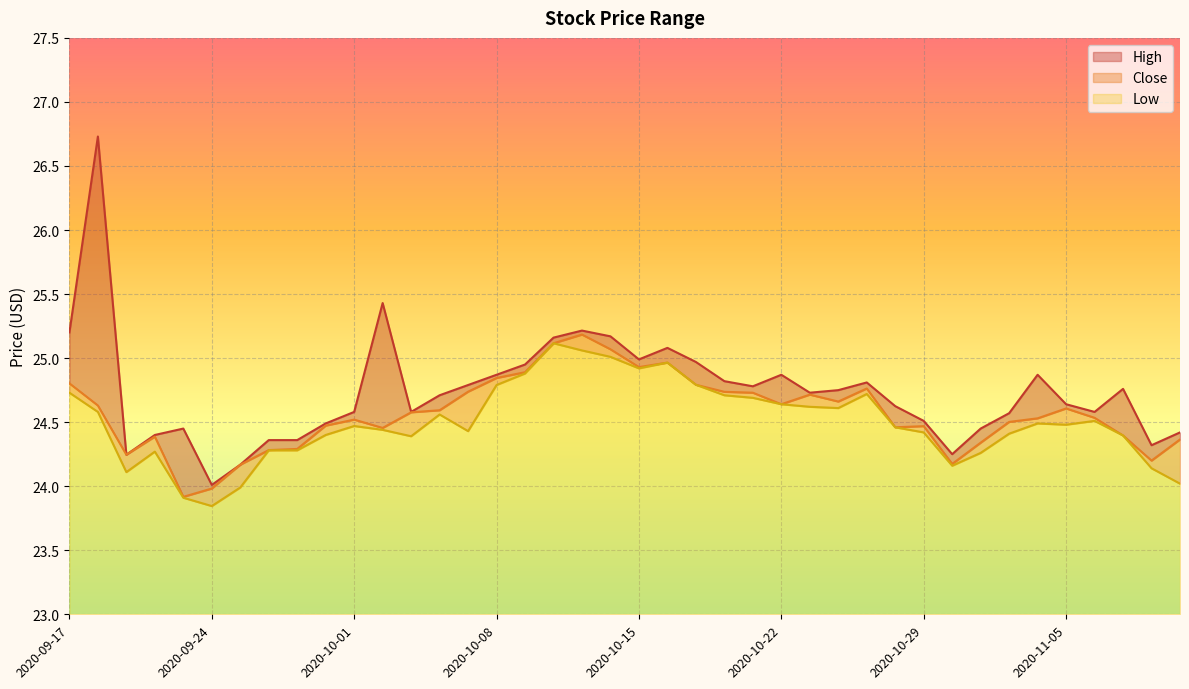

What is the highest value of the Low series?

2.1